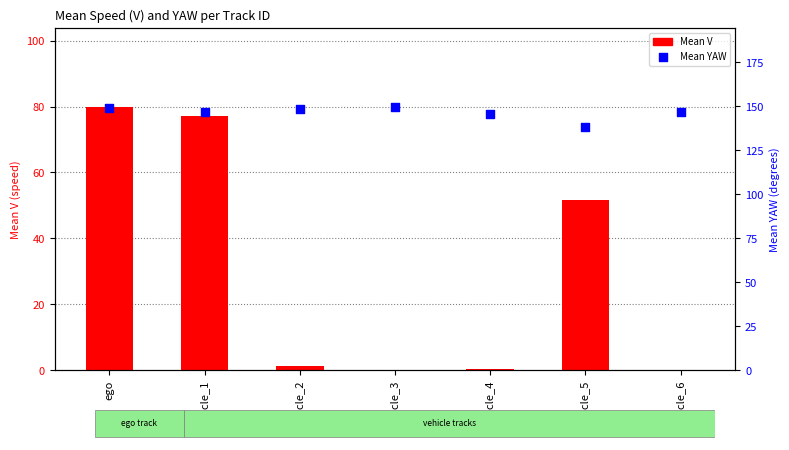

Which series has the largest total across all categories?

Mean YAW